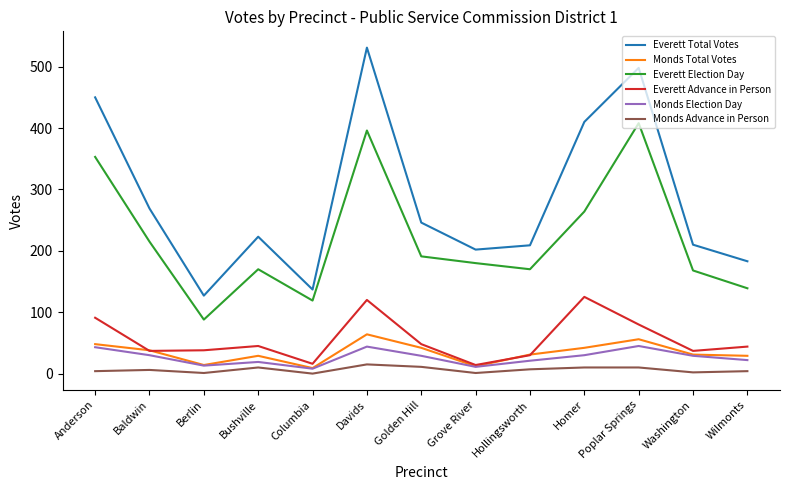

Which label corresponds to the largest value in the chart?

Davids